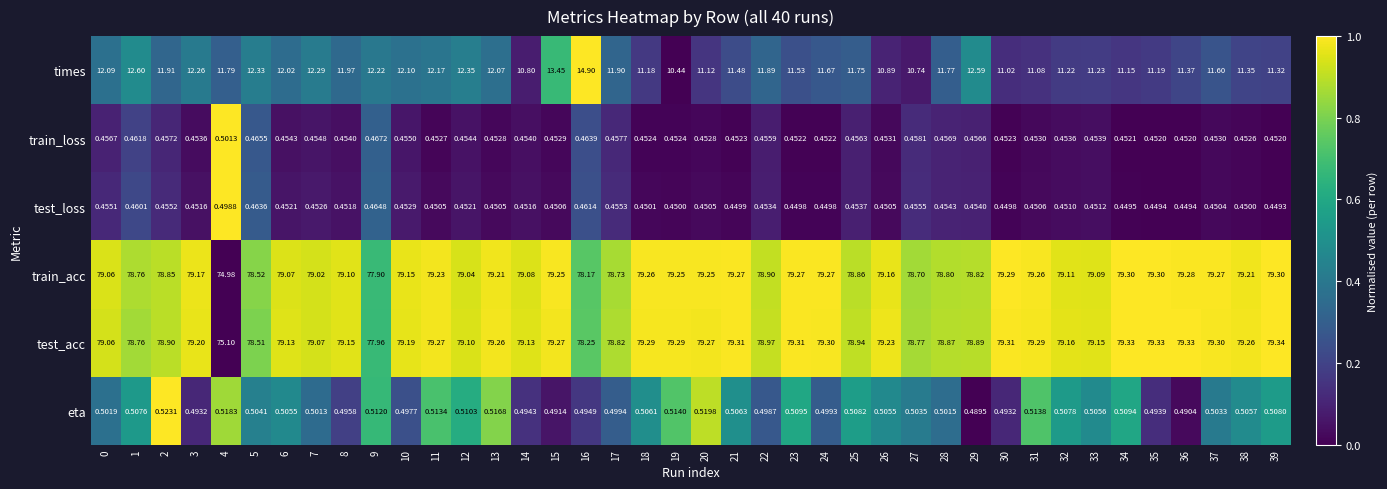

Is the value of train_acc at 7 greater than the value of eta at 37?

Yes